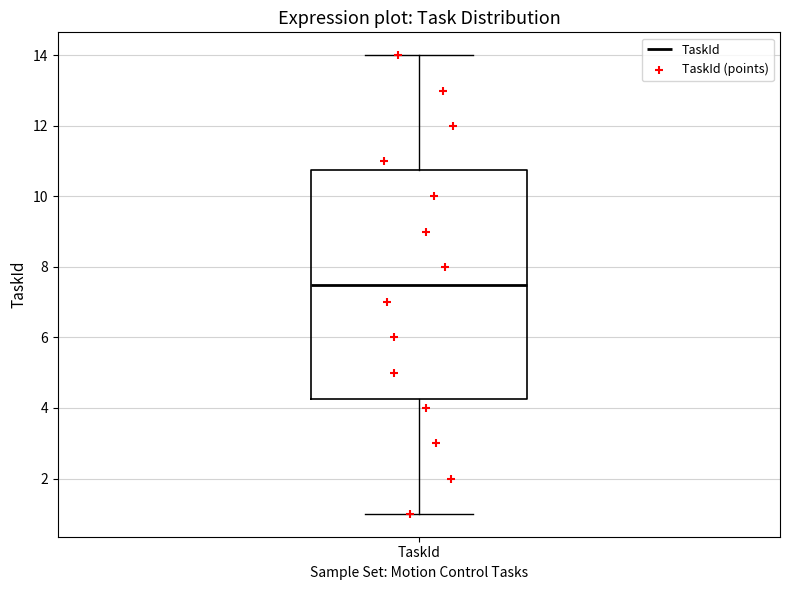

Where does the lower whisker of the box for TaskId end on the y-axis? The values are not printed on the chart, so give them approximately, as read against the axis.

1.0